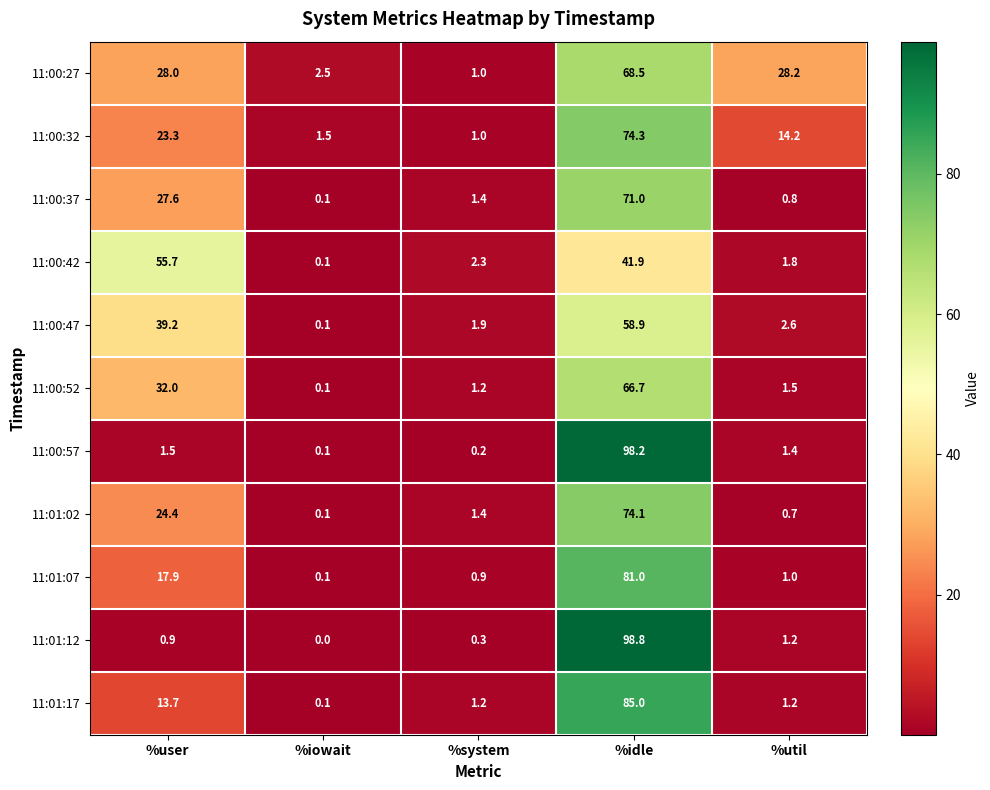

What is the total value across all series at %system?

12.8